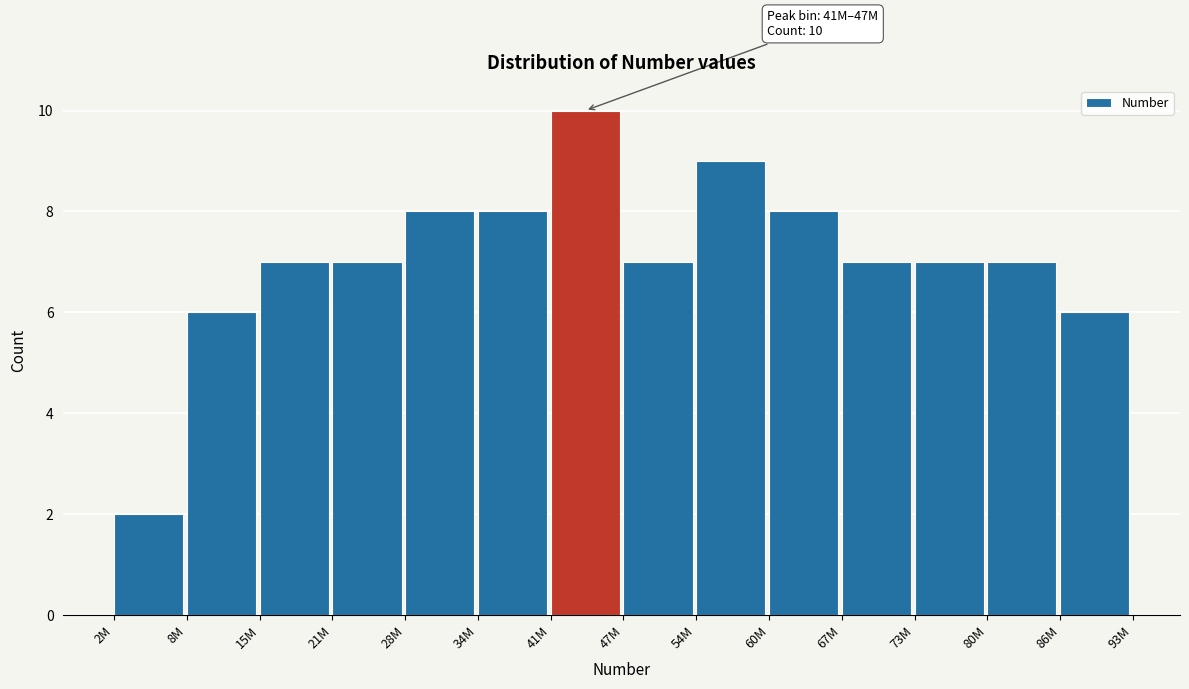

Reading right to left, list all the values displayed in this chart.

6	7	7	7	8	9	7	10	8	8	7	7	6	2